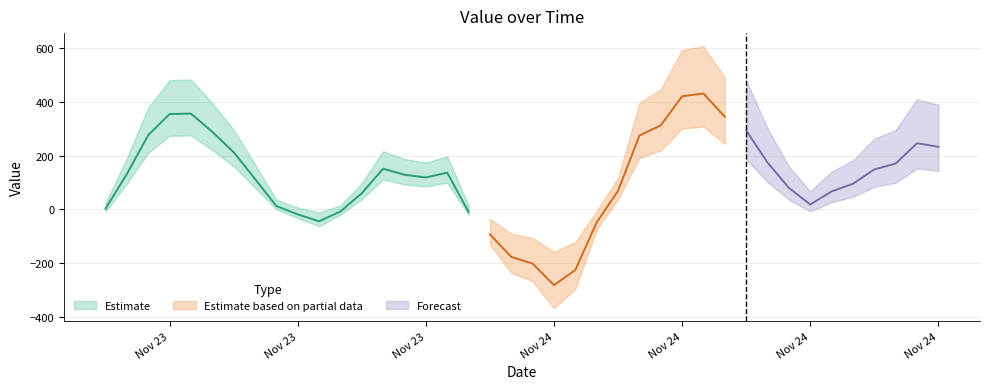

Between 7 and 16, which is larger?

16